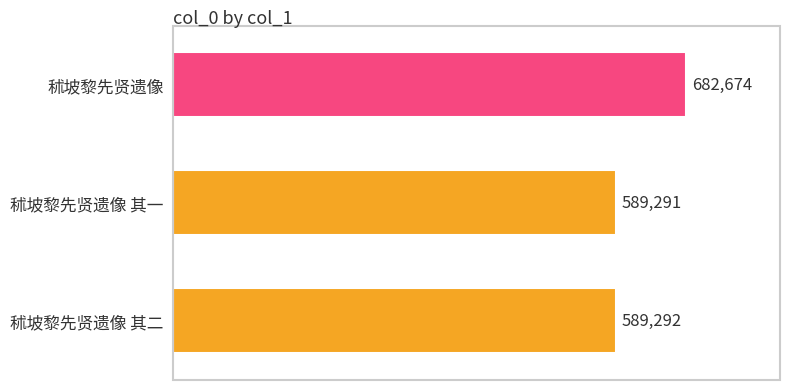

What is the maximum value shown in the chart?

682674